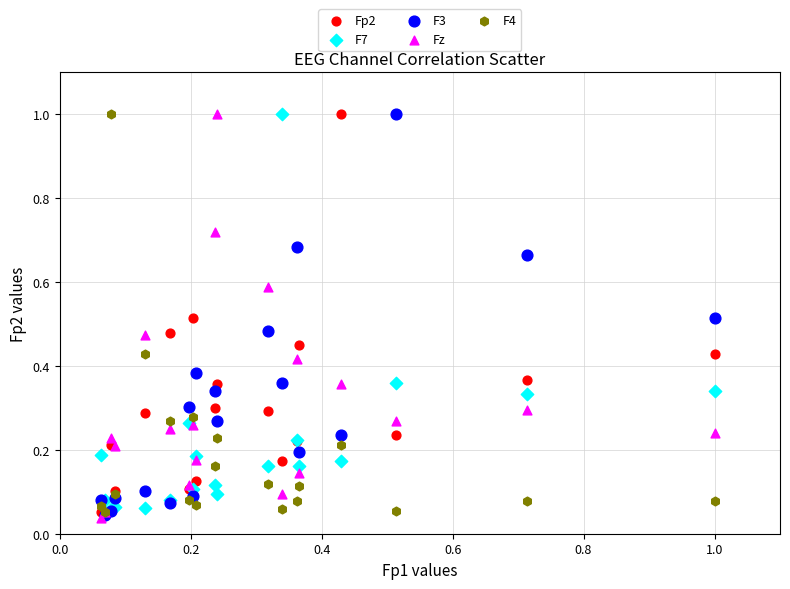

What are all the series names shown in the legend?

Fp2, F7, F3, Fz, F4